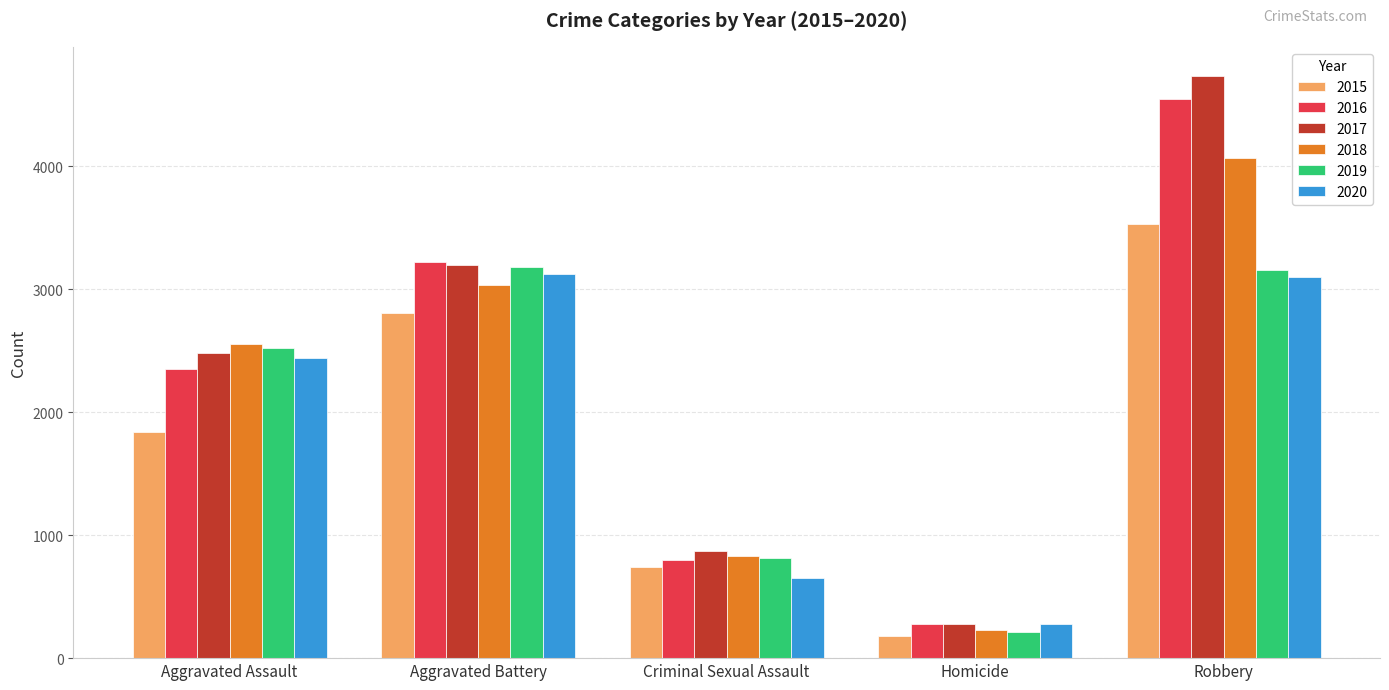

The 2015 series shows 184 at Homicide. True or false?

True